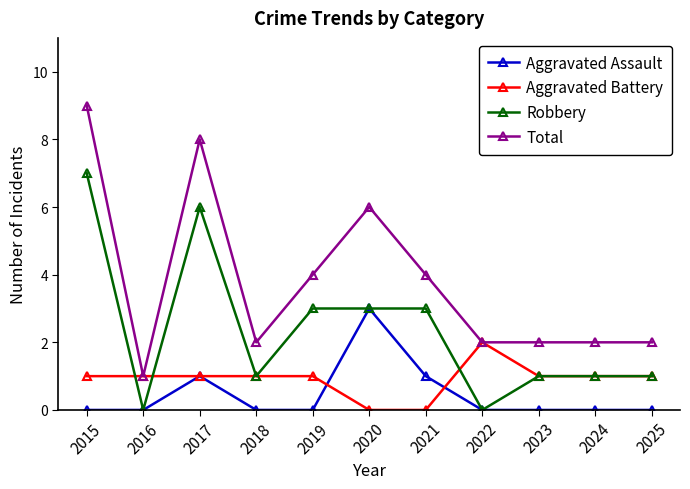

What is the spread (max minus min) of values at 2017?

7